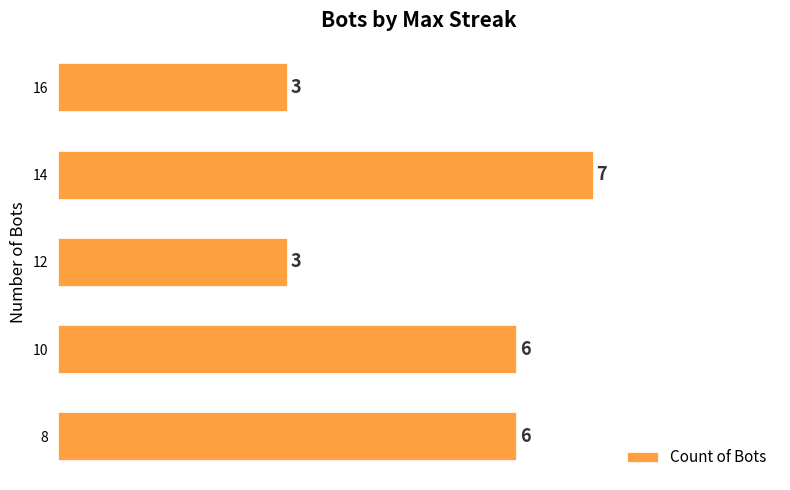

Reading top to bottom, list all the values displayed in this chart.

3	7	3	6	6